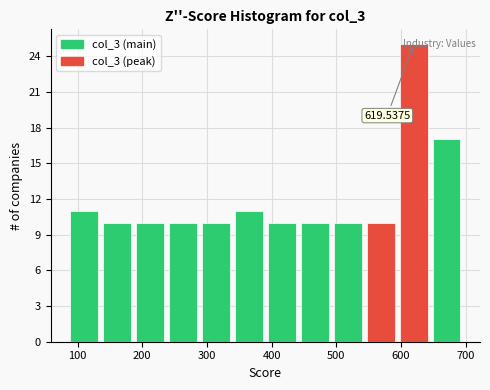

Over which range of the x-axis is the bar tallest?

590 to 640